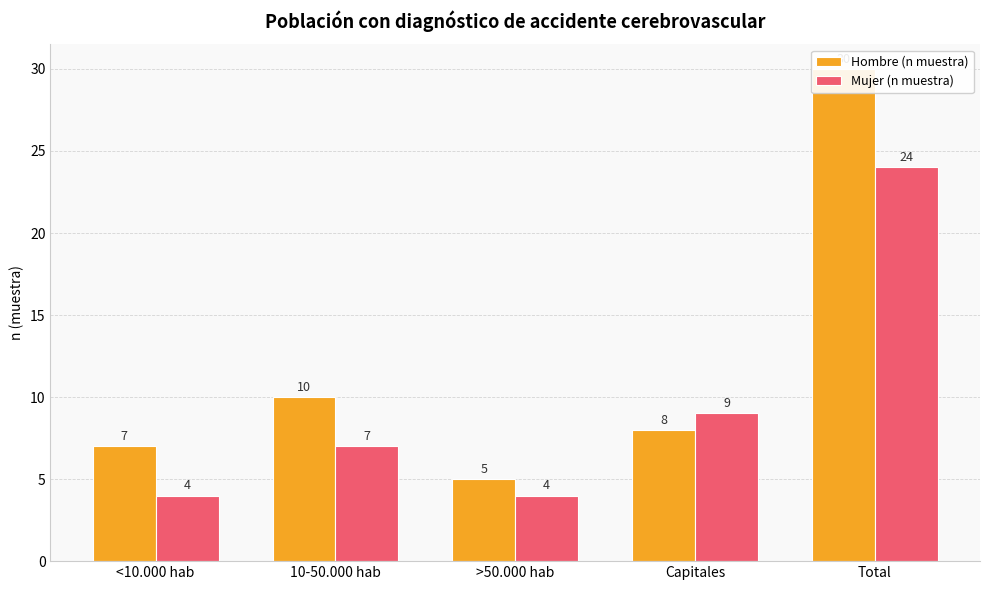

What is the label of the 1st bar from the right?

Total